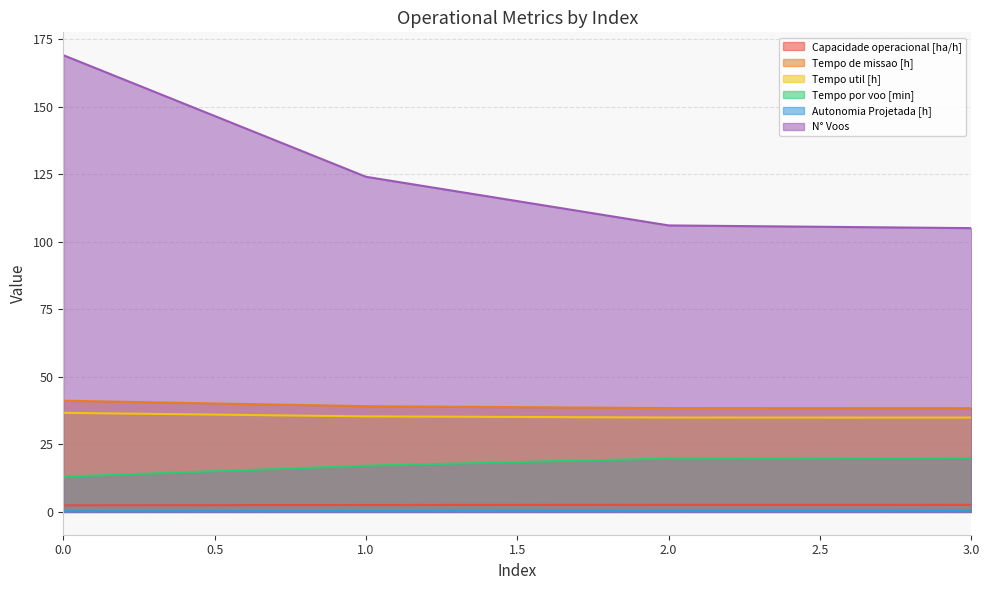

What is the sum of all Tempo de missao [h] values?

157.0